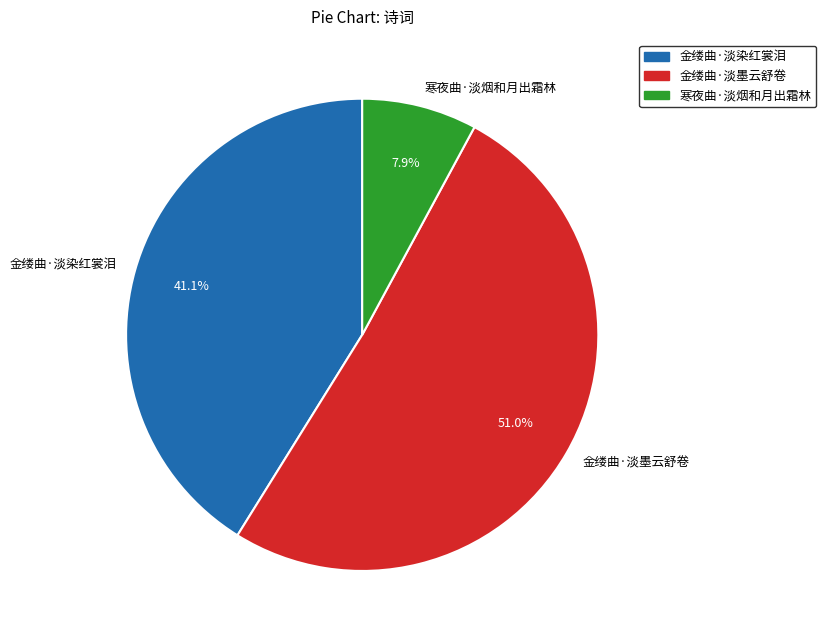

The 金缕曲·淡染红裳泪 slice represents 52% of the pie. True or false?

False